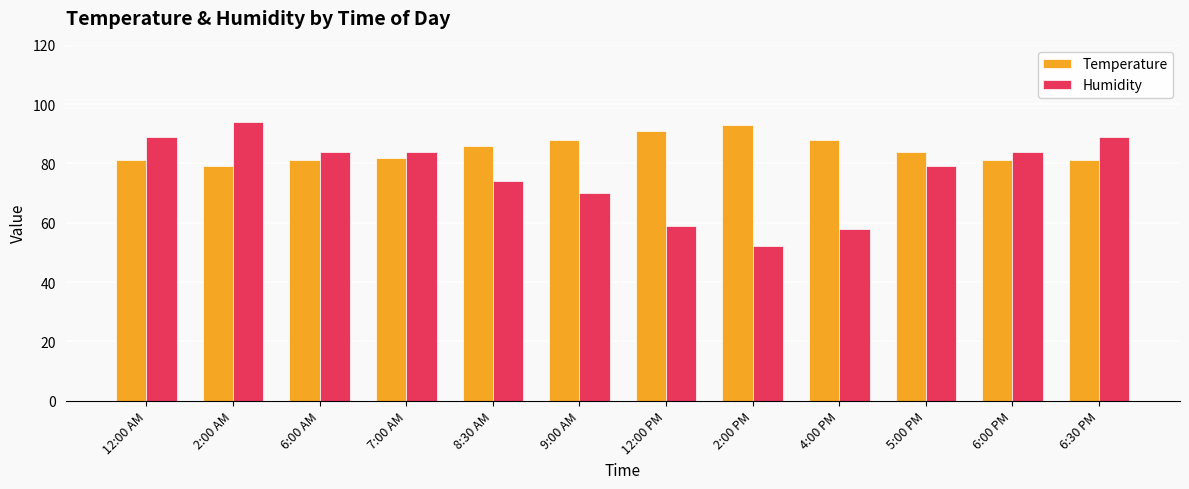

Reading left to right, list all the values displayed in this chart.

Temperature: 12:00 AM=81	2:00 AM=79	6:00 AM=81	7:00 AM=82	8:30 AM=86	9:00 AM=88	12:00 PM=91	2:00 PM=93	4:00 PM=88	5:00 PM=84	6:00 PM=81	6:30 PM=81
Humidity: 12:00 AM=89	2:00 AM=94	6:00 AM=84	7:00 AM=84	8:30 AM=74	9:00 AM=70	12:00 PM=59	2:00 PM=52	4:00 PM=58	5:00 PM=79	6:00 PM=84	6:30 PM=89